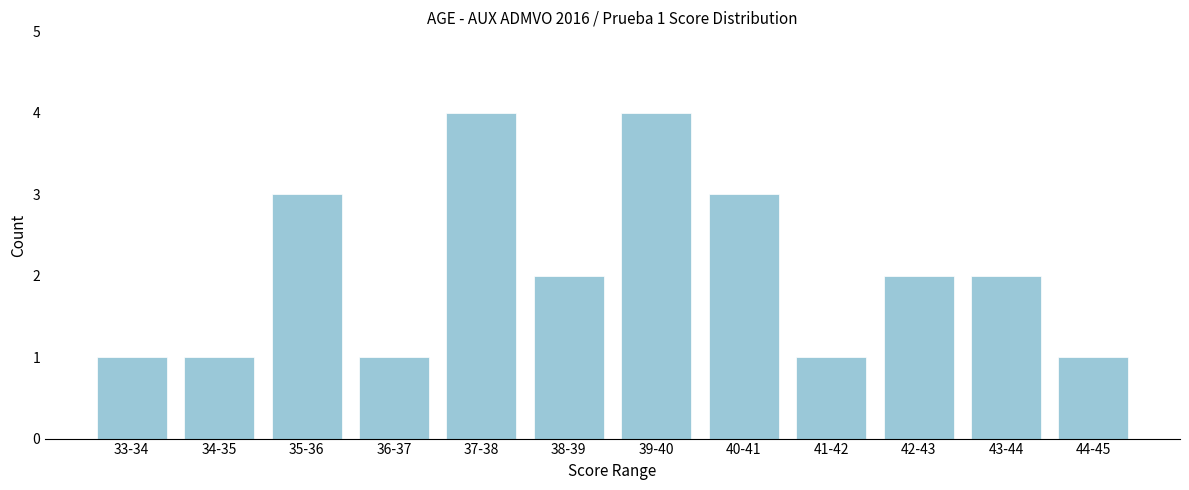

Reading left to right, what are all the values shown in this chart?

1	1	3	1	4	2	4	3	1	2	2	1